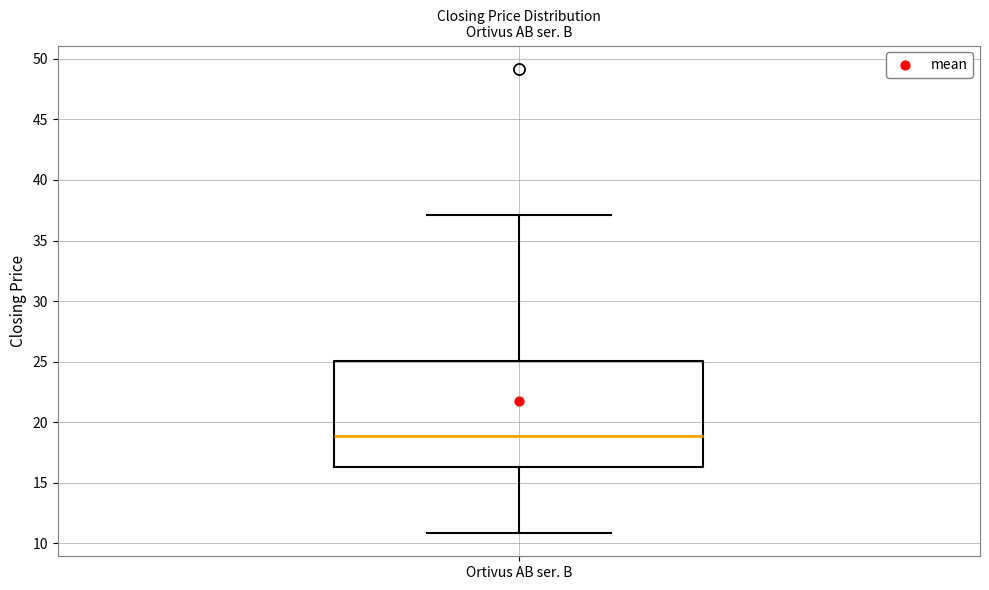

Read this box plot against the y-axis: the position of the median line, the range covered by the box, and the ends of both whiskers. The values are not printed on the chart, so give them approximately, as read against the axis.

median 19.0, box 16.5 to 25.0, whiskers 11.0 to 37.0